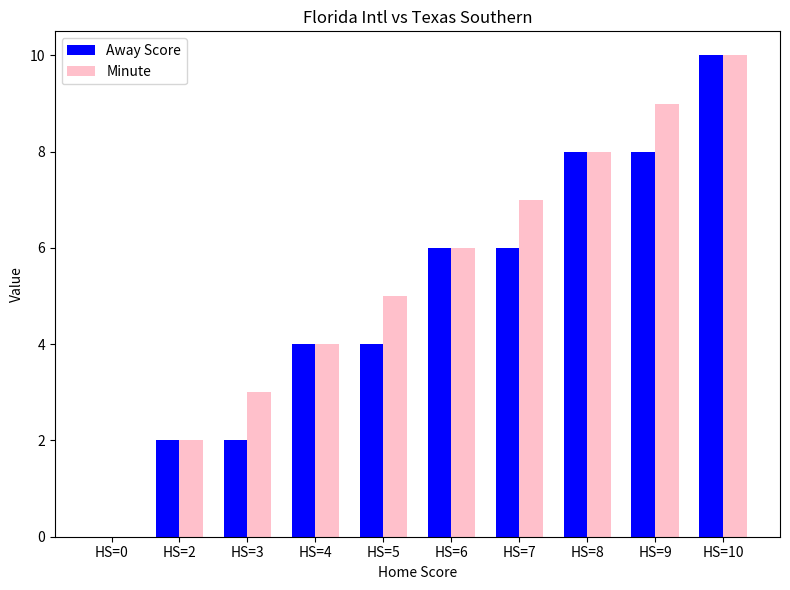

What is the difference between the Minute values at HS=6 and HS=5?

1